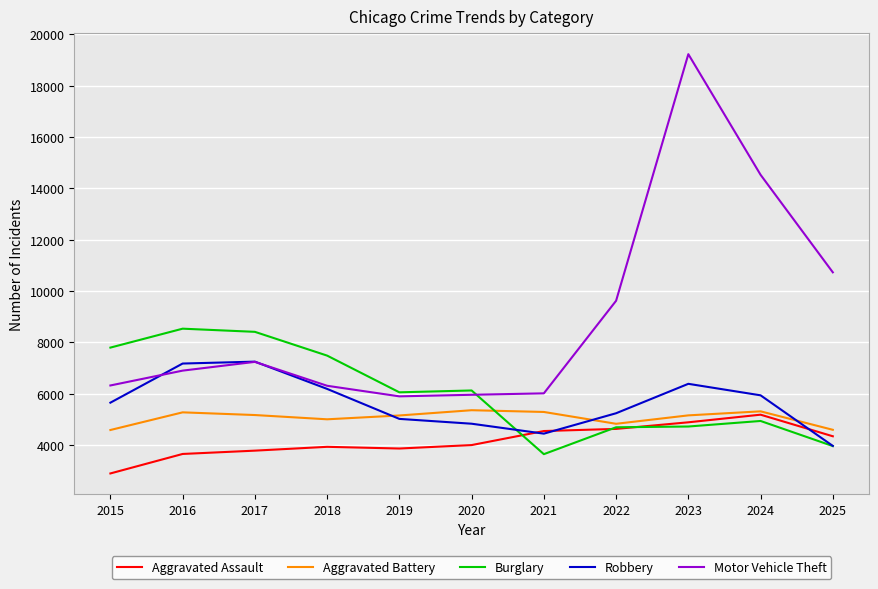

Does the chart display data point markers on the line(s)?

No